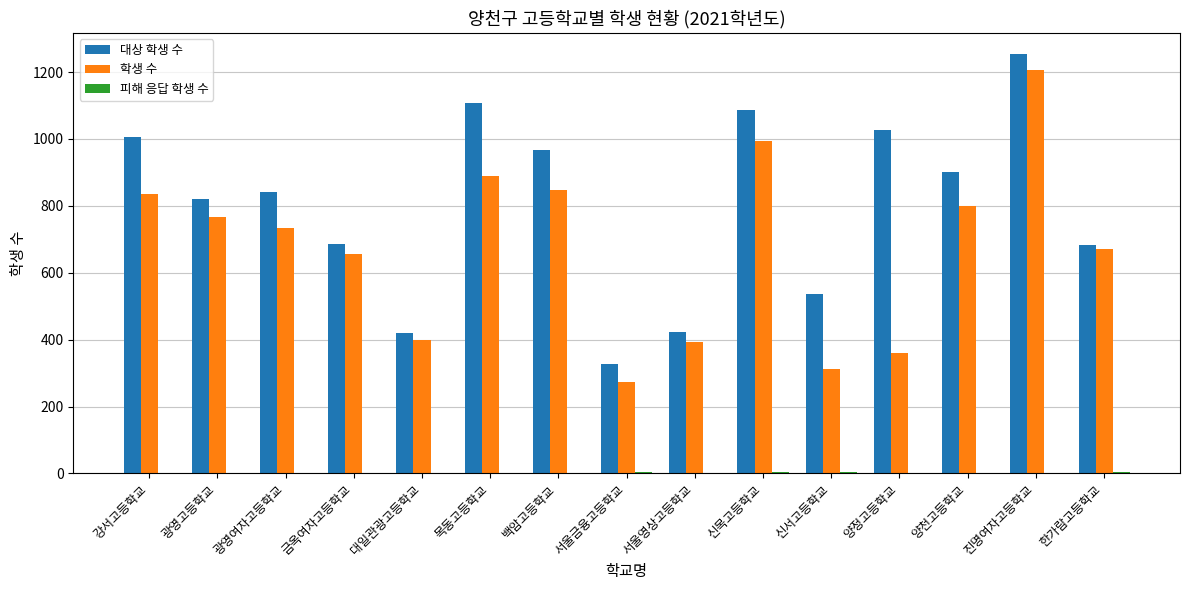

At which category is the sum across all series the highest?

진명여자고등학교